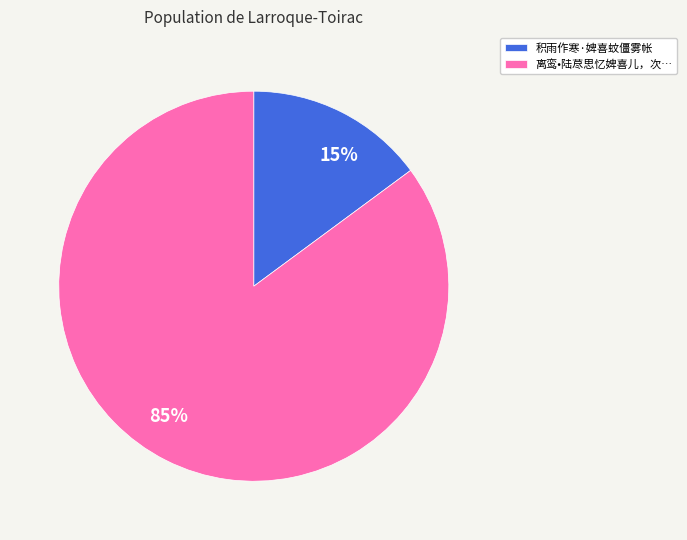

Is there any slice that represents more than half of the pie?

Yes